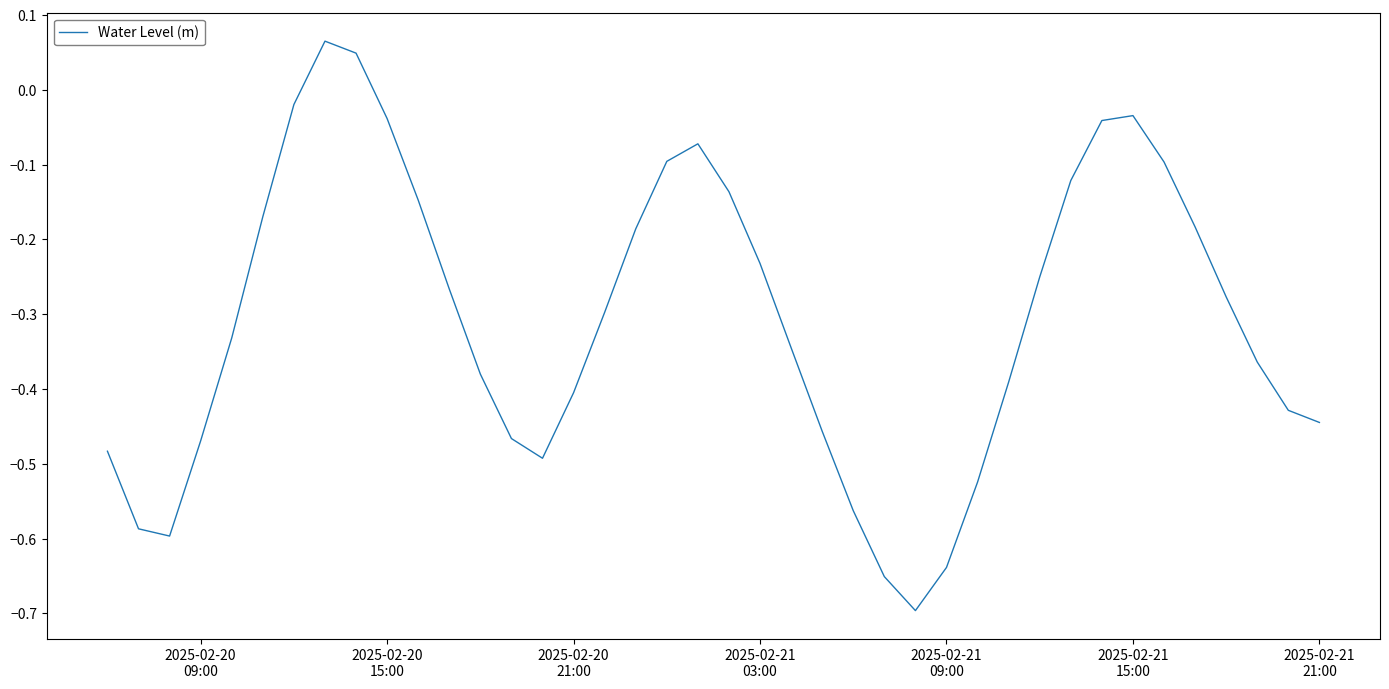

What is the difference between the maximum and minimum values?

0.8